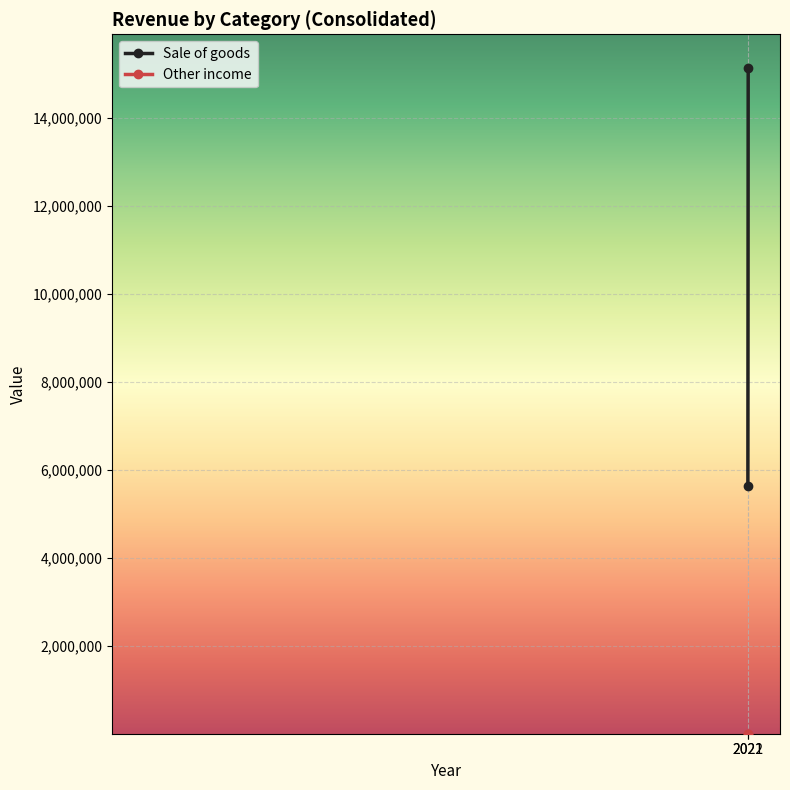

List the series in order of their overall mean, lowest first.

Other income, Sale of goods